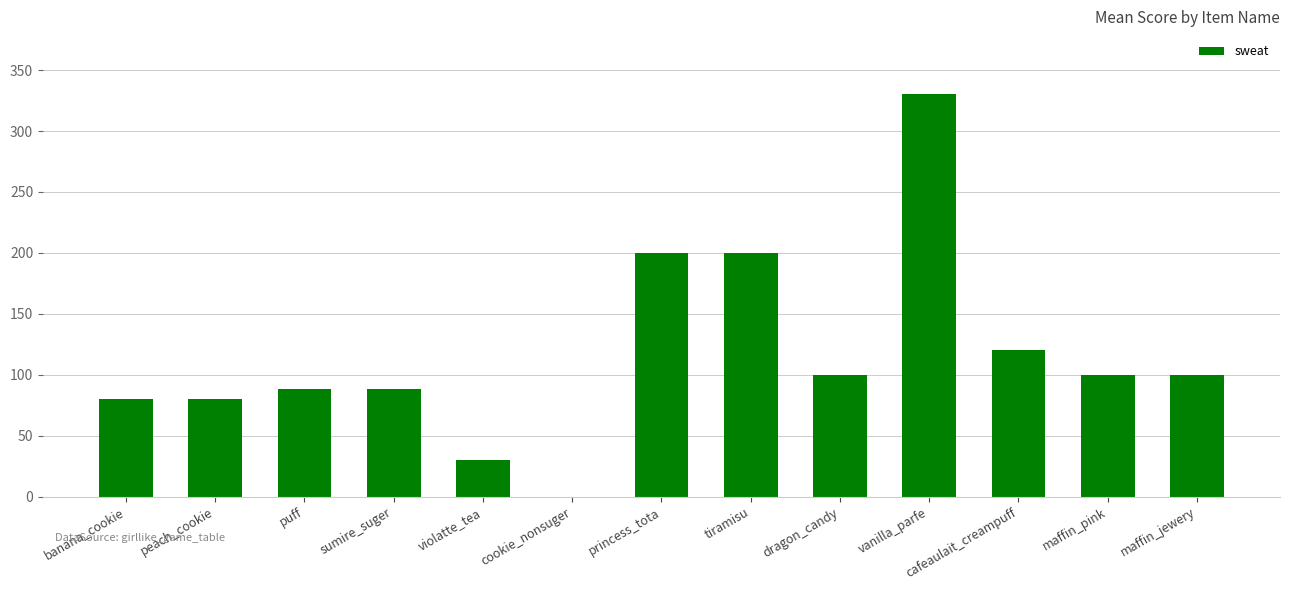

Which category has the highest value across all series?

vanilla_parfe